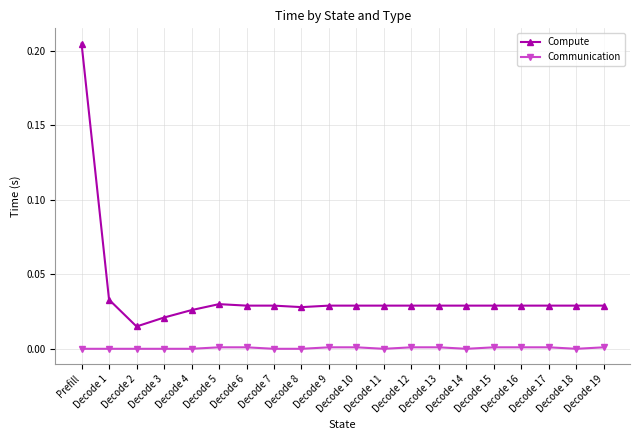

Which series has the largest total across all categories?

Compute